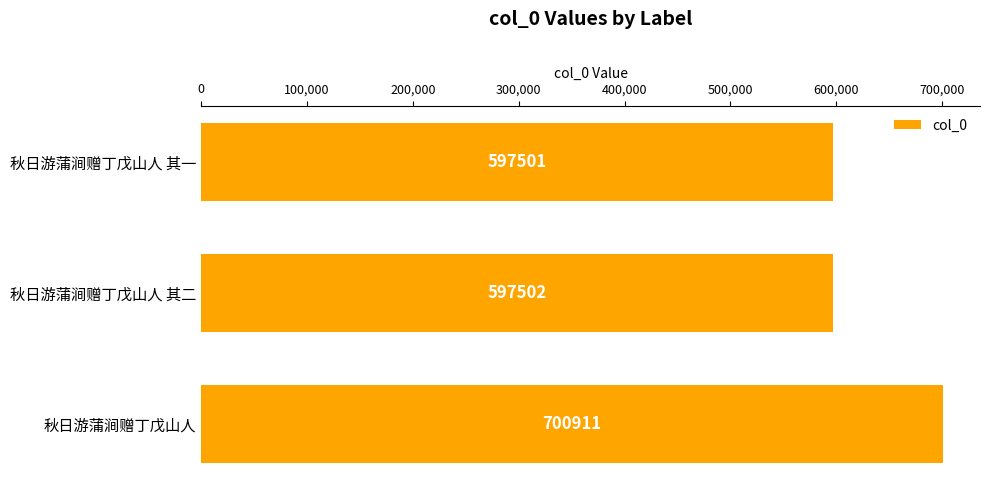

What is the value of the 1st bar from the top?

597501